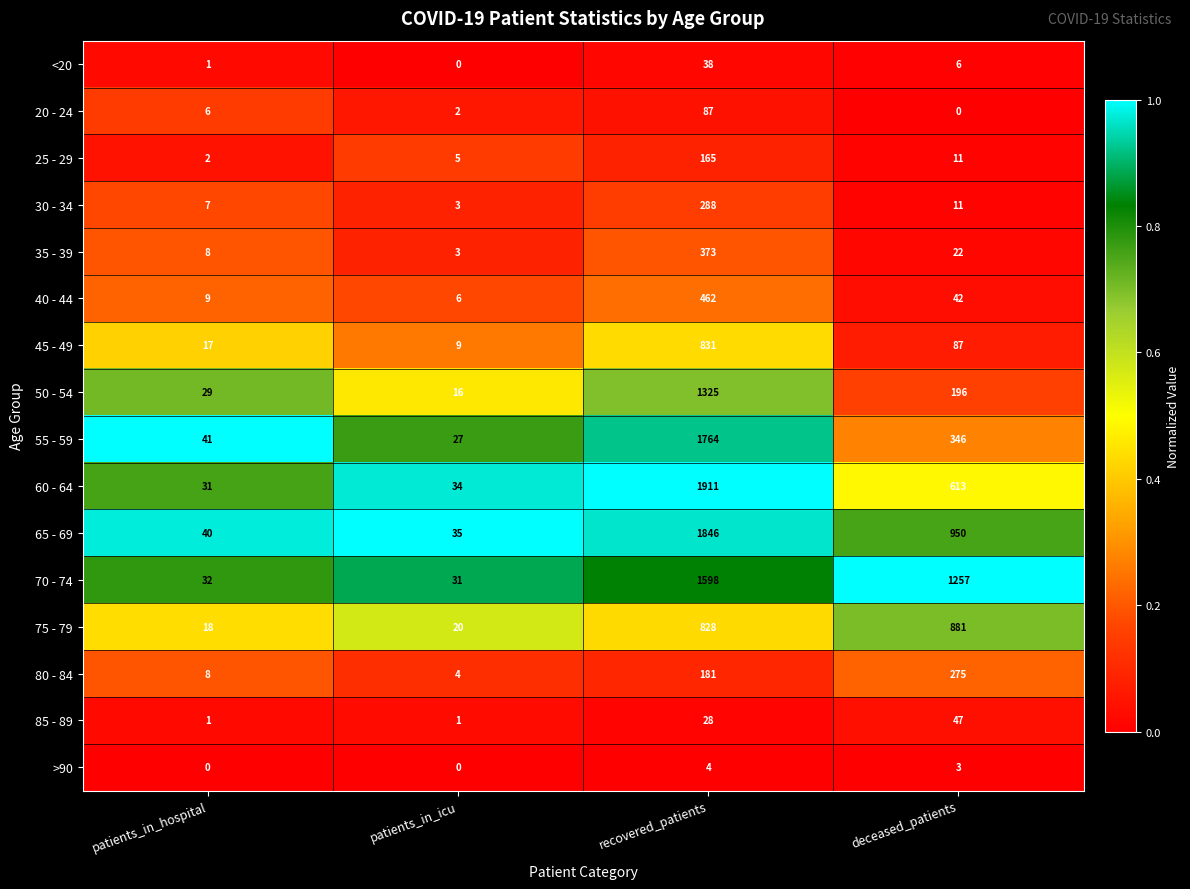

Between patients_in_hospital and deceased_patients, which series saw the biggest shift?

70 - 74